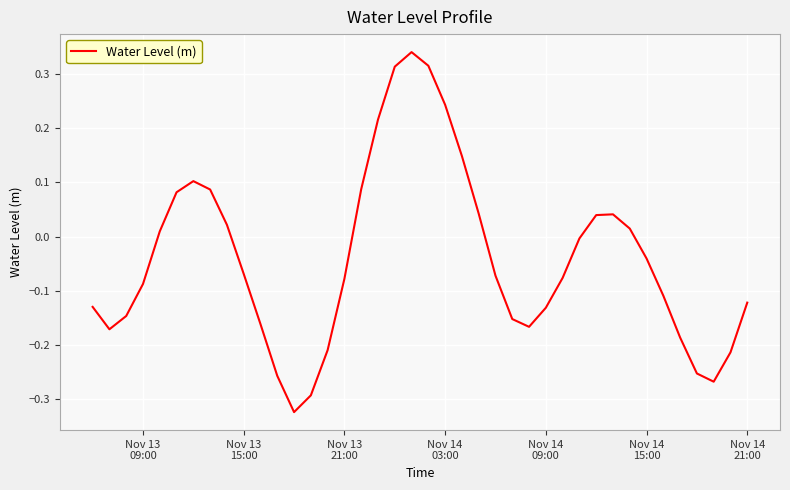

What is the difference between the maximum and minimum values?

0.7